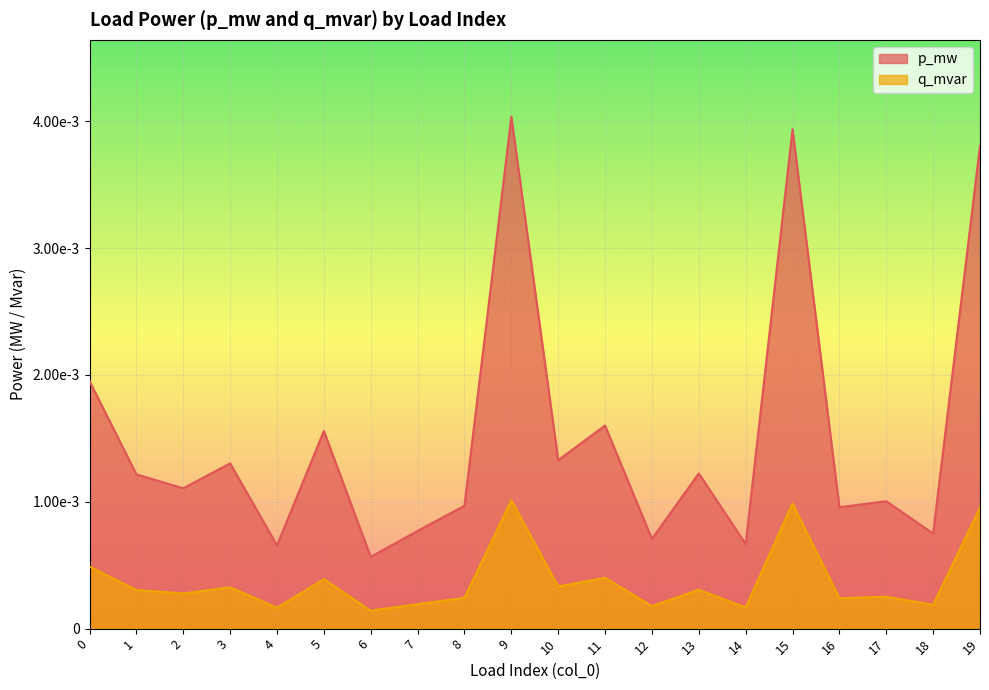

At which label does q_mvar reach its minimum?

6